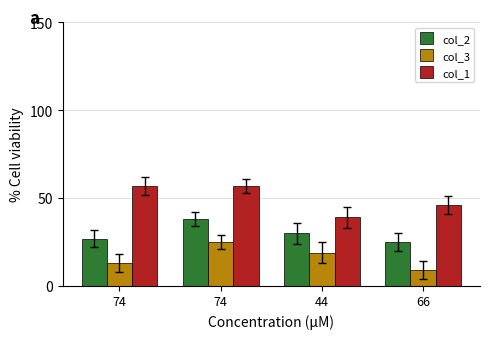

How many groups of bars are there?

4